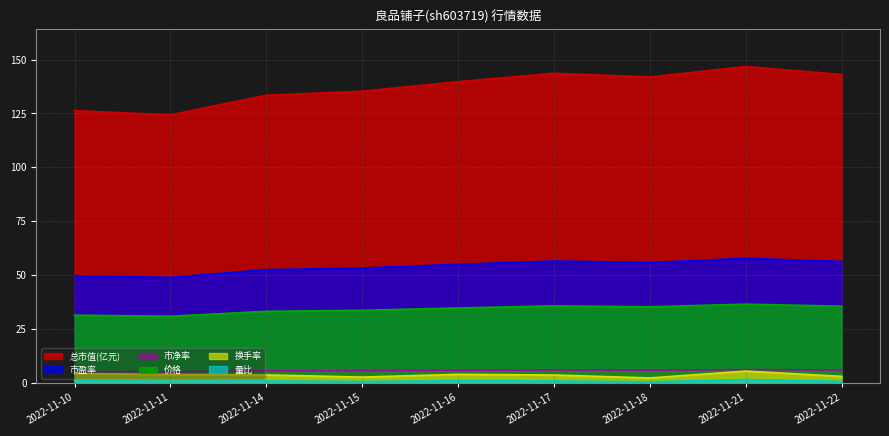

Which series has the widest spread of values?

总市值(亿元)